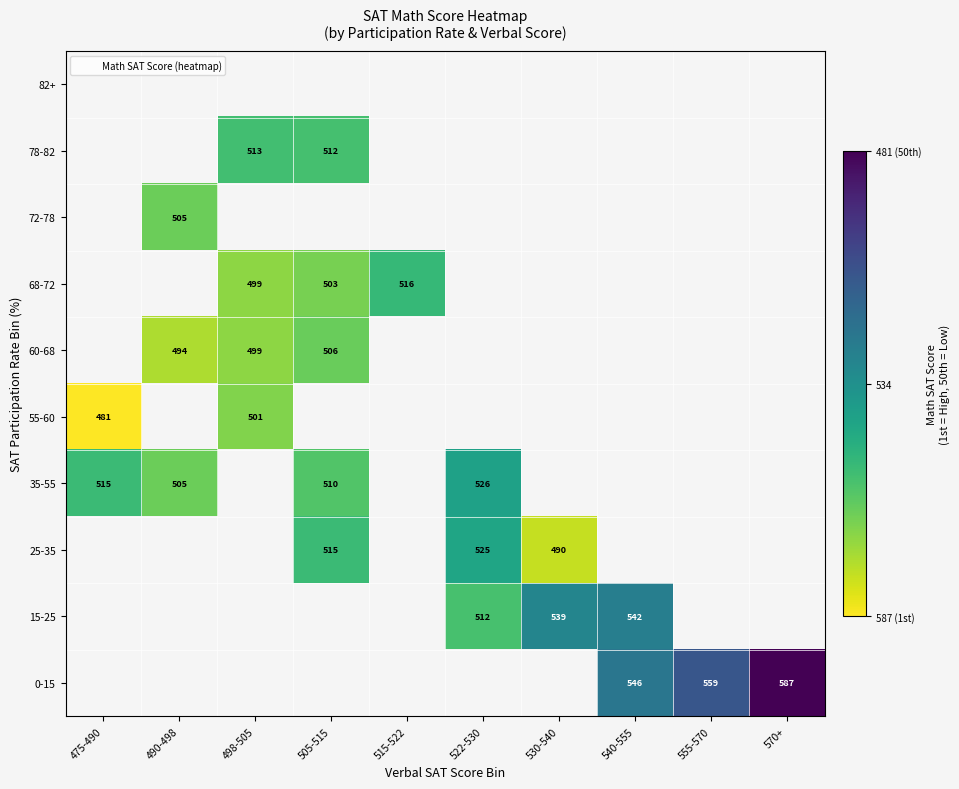

The value of 78-82 at 505-515 is 512. True or false?

True